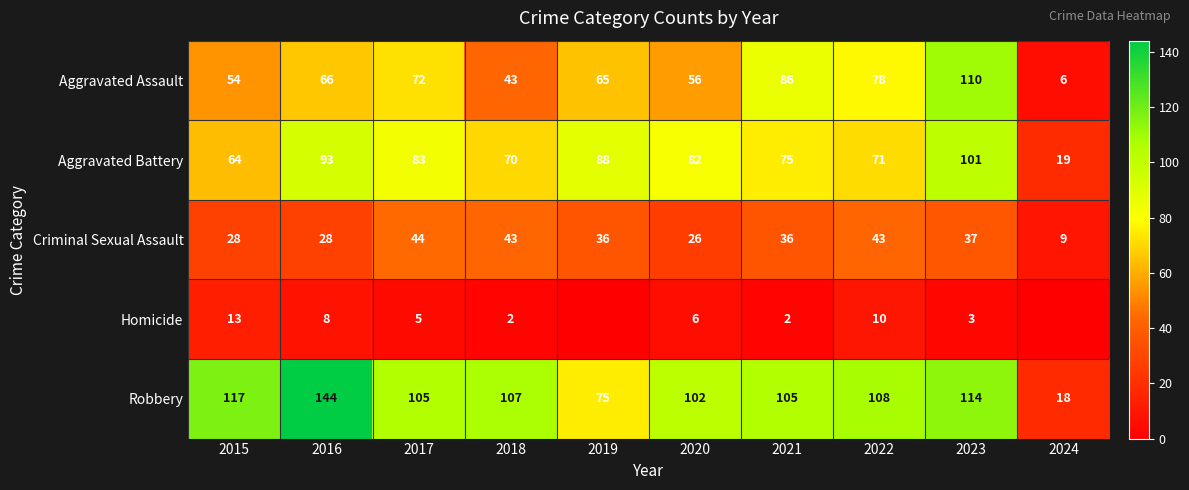

What is the difference between the maximum and second lowest values in the Aggravated Assault series?

67